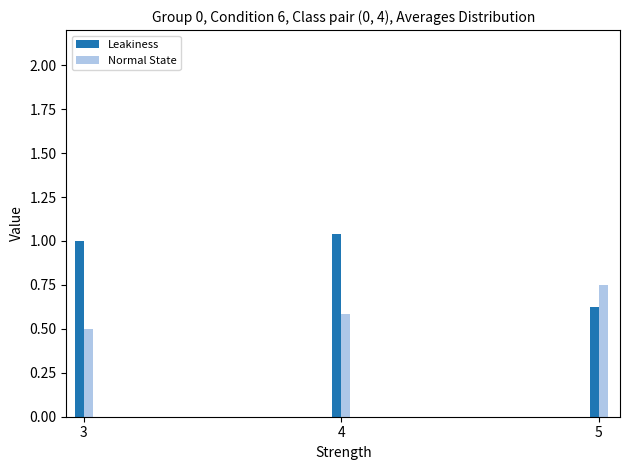

Where is Leakiness nearest to the value 0?

5